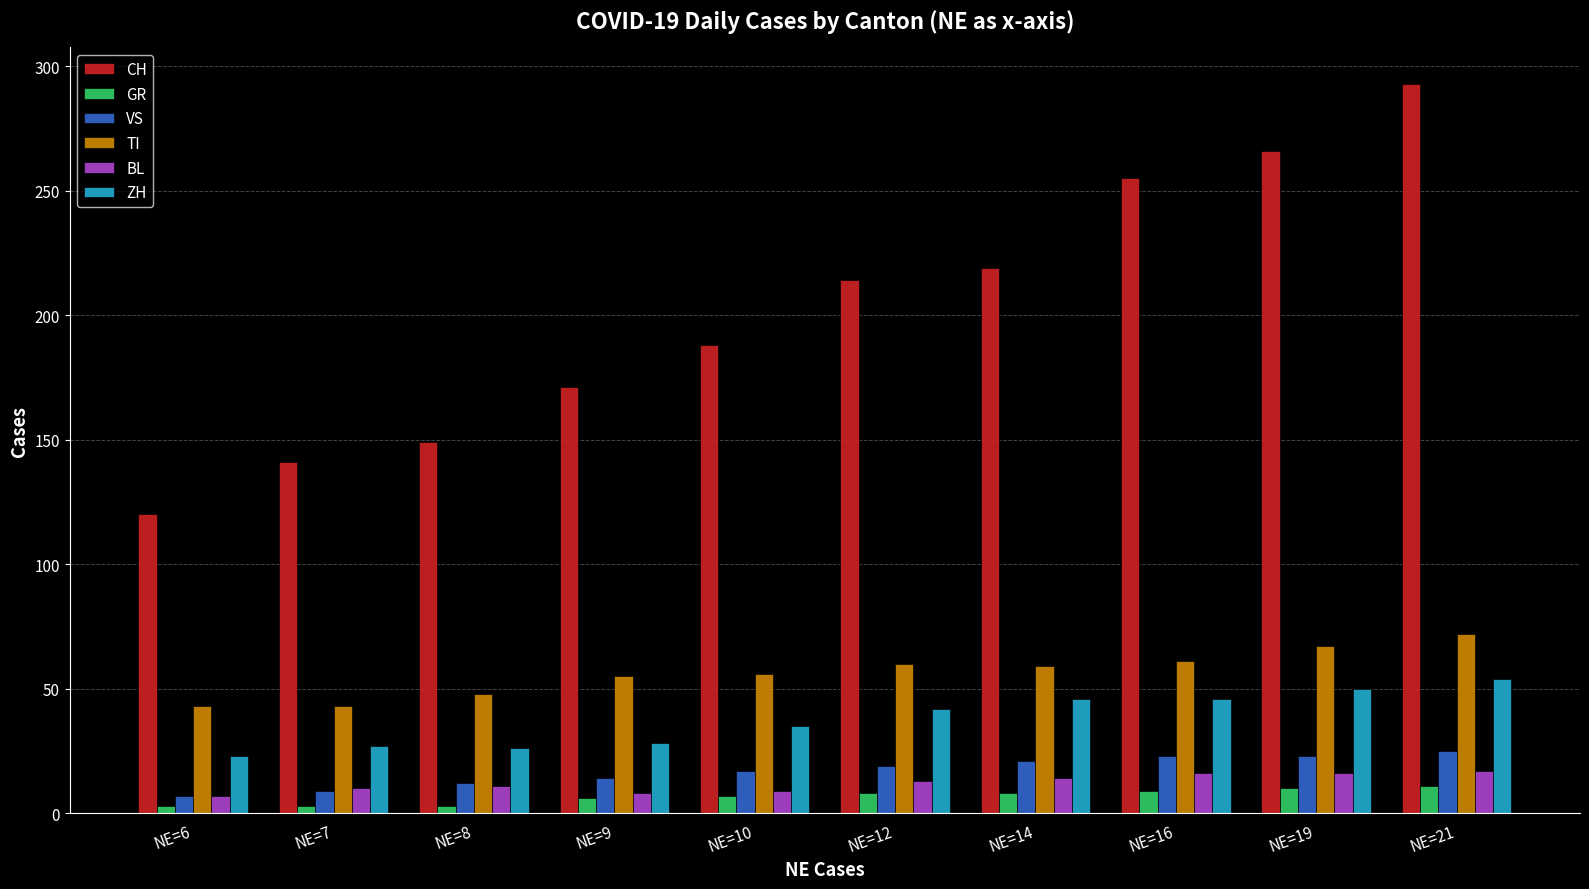

Which series has the largest total across all categories?

CH